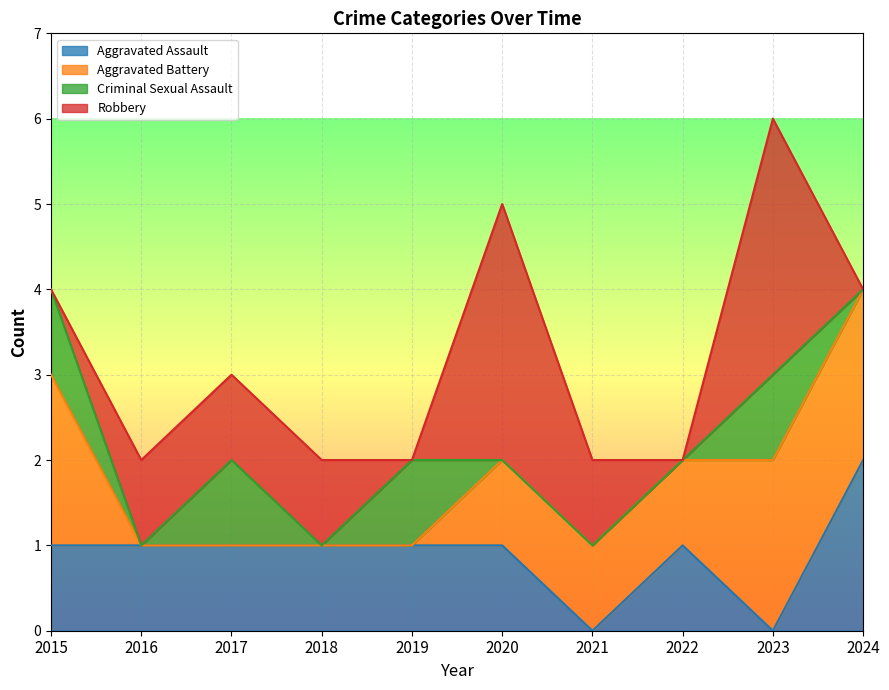

Where is Aggravated Battery nearest to the value 1?

2020